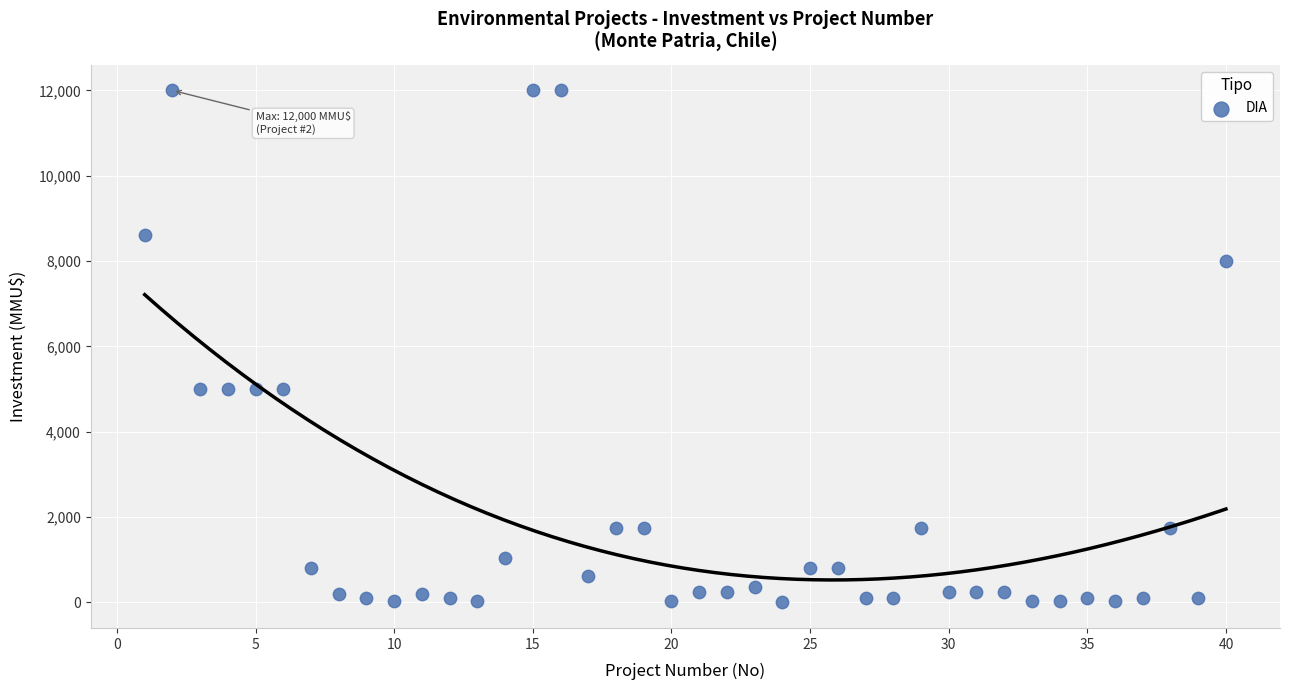

What is the range of X values (max minus min)?

39